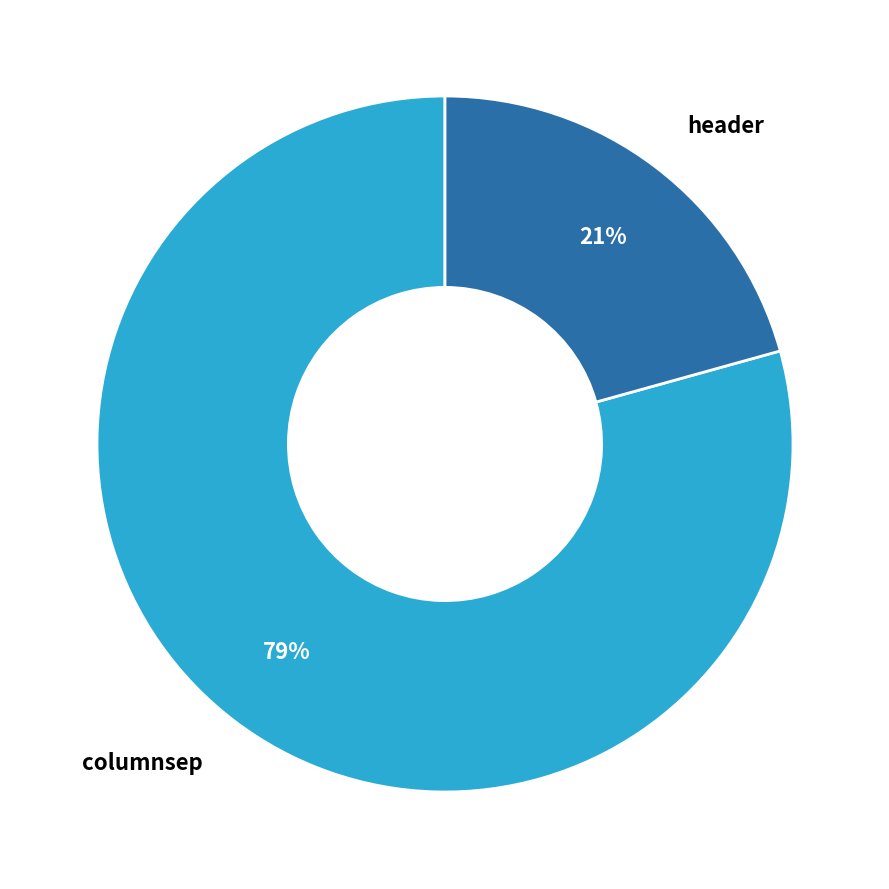

Which category accounts for the majority?

columnsep